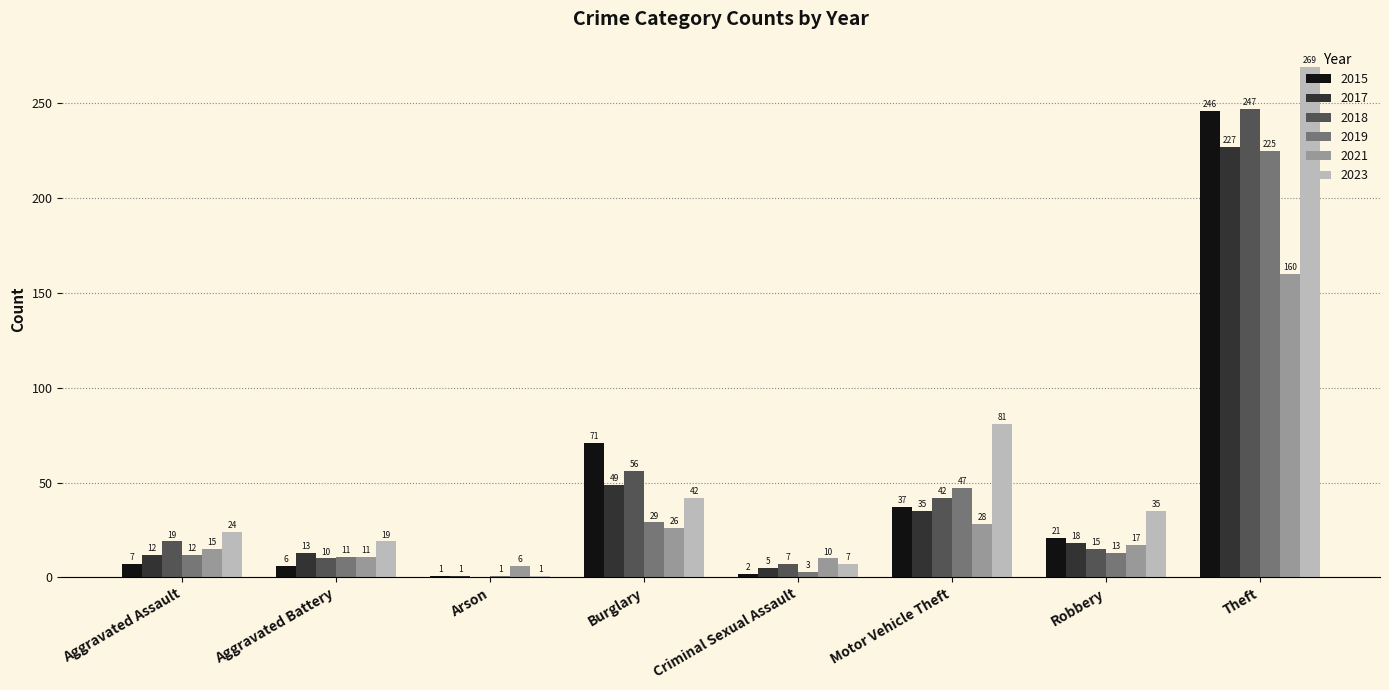

What are all the series names shown in the legend?

2015, 2017, 2018, 2019, 2021, 2023